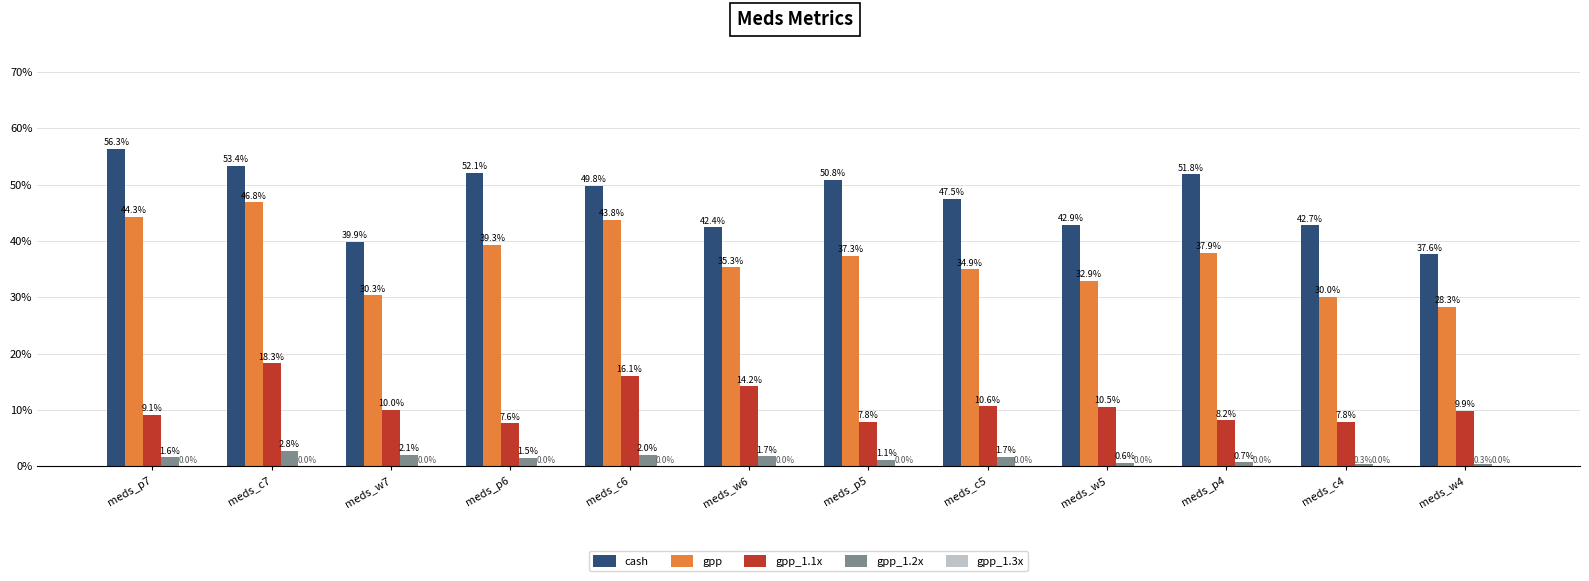

How many groups of bars are there?

12